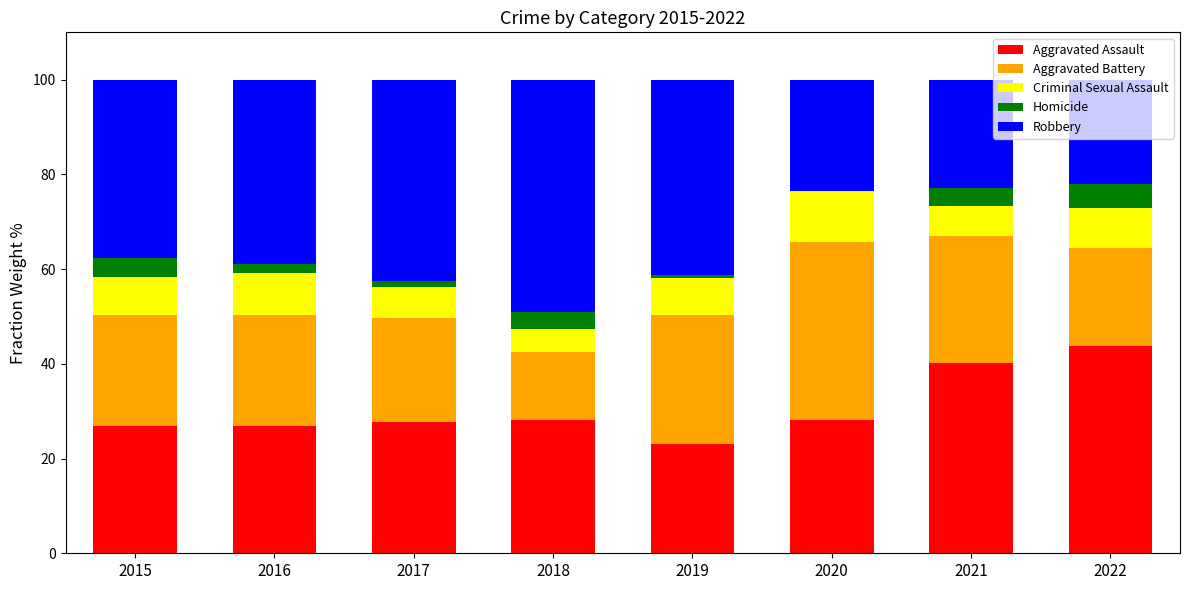

How many distinct data groups are displayed?

5